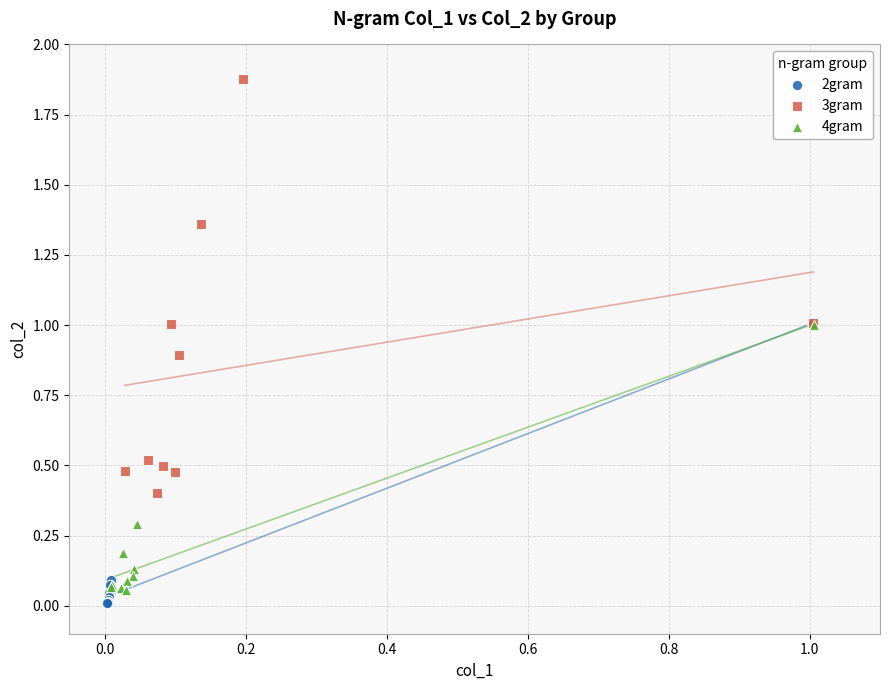

Which series has the widest spread of Y values?

3gram